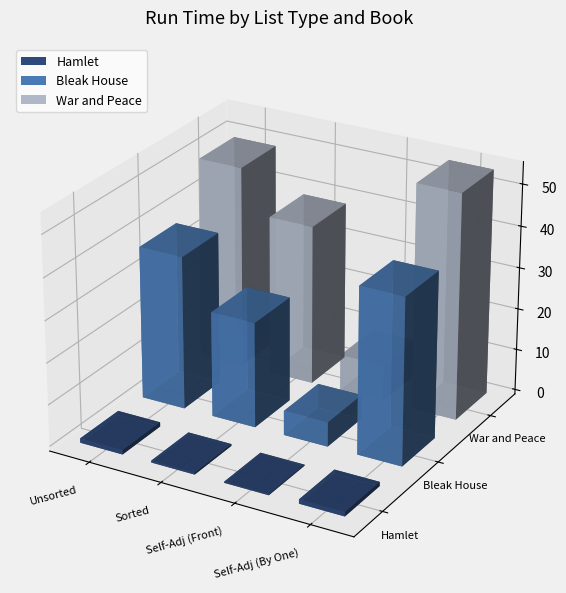

What is the lowest value of the Bleak House series?

5.9